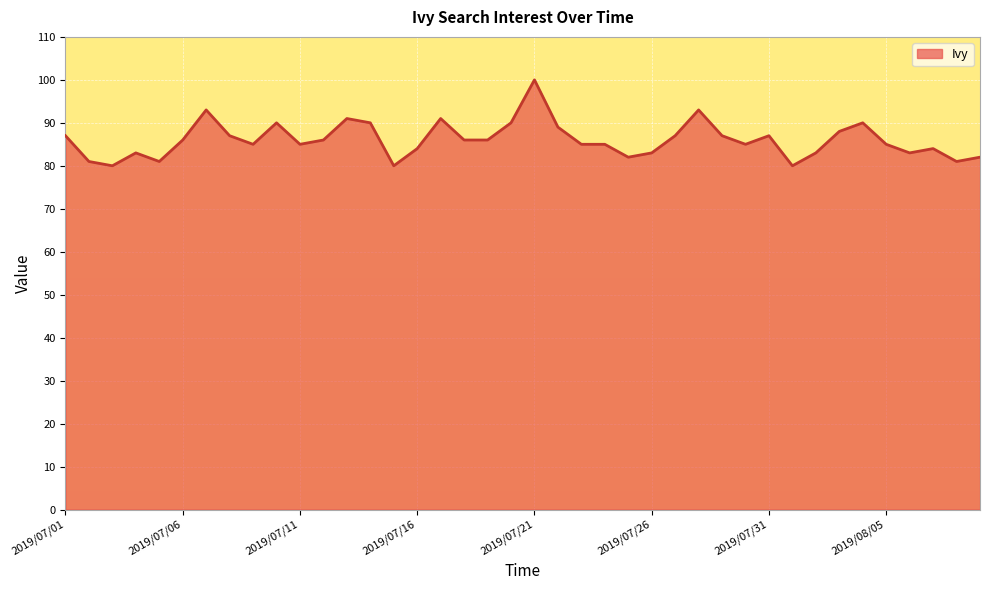

What is the average value?

86